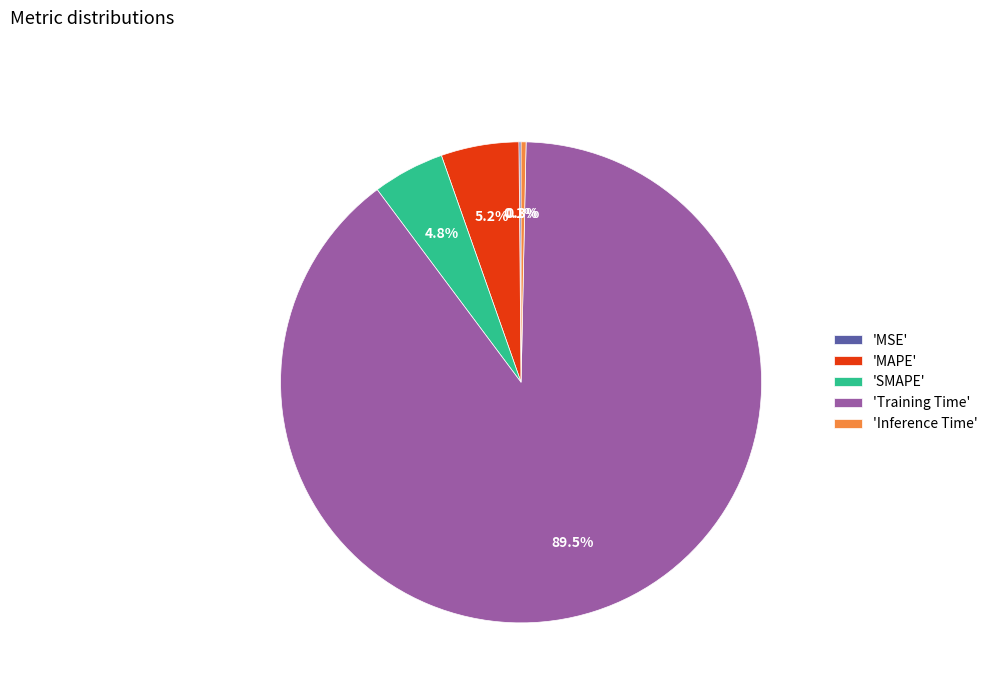

What is the majority slice?

'Training Time'